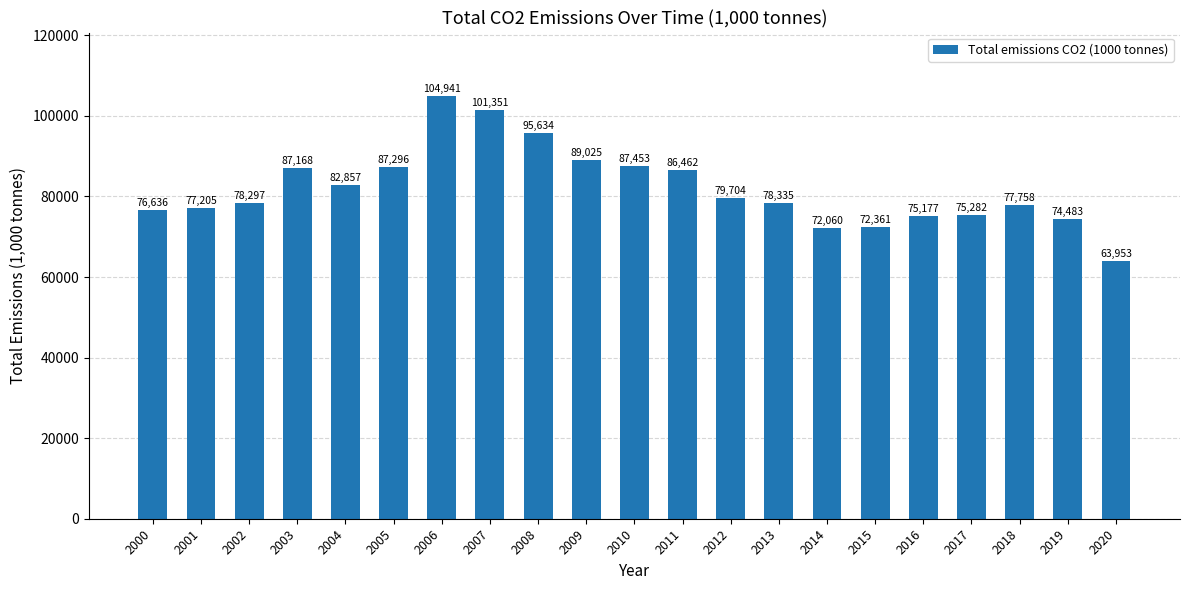

Are the bars horizontal?

No